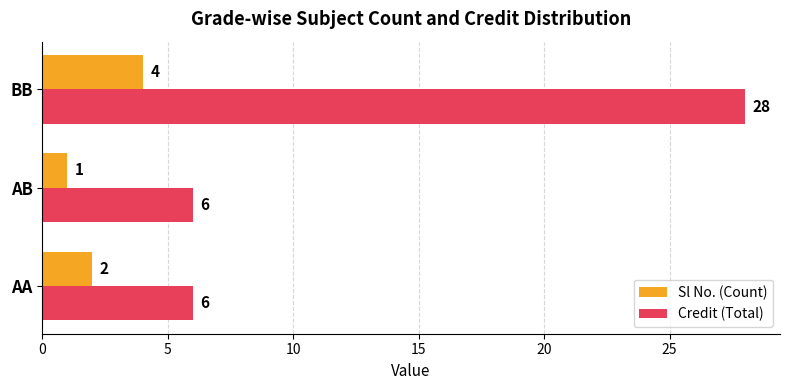

What is the difference between the Credit (Total) values at AA and BB?

22